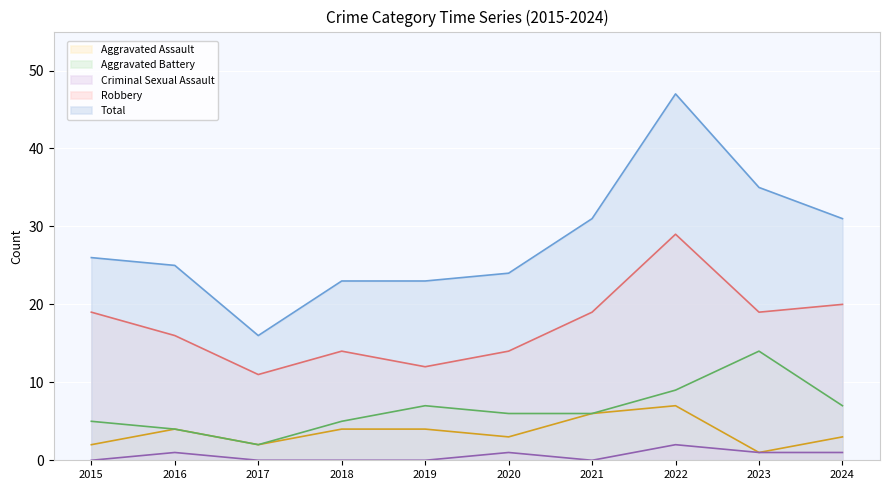

Count the Aggravated Assault values in the range 2 to 4.

7